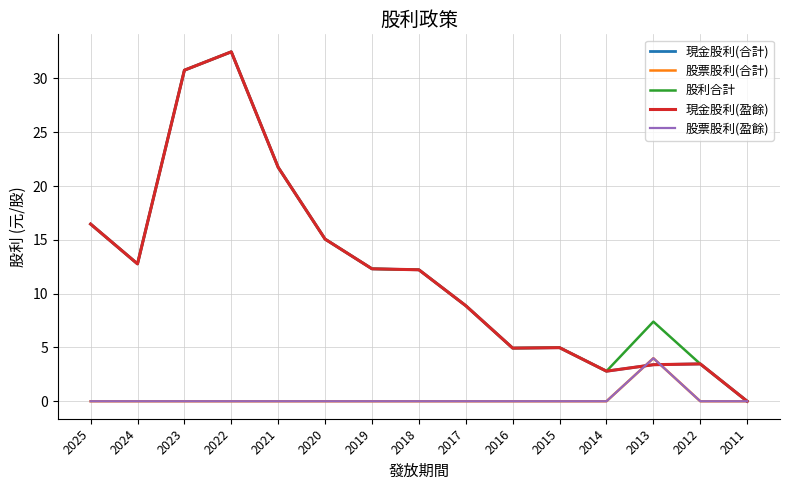

Does the chart have visible grid lines?

Yes